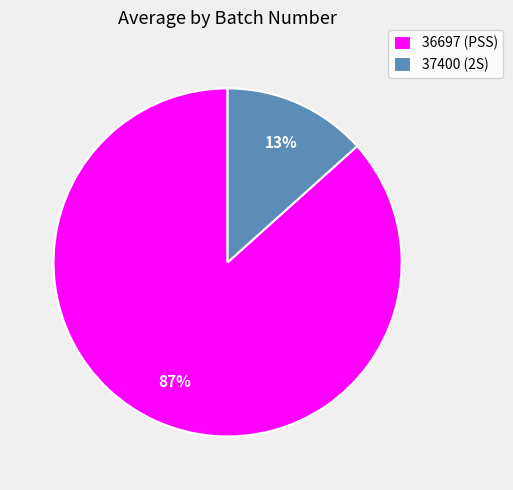

The 36697 (PSS) slice represents 87% of the pie. True or false?

True